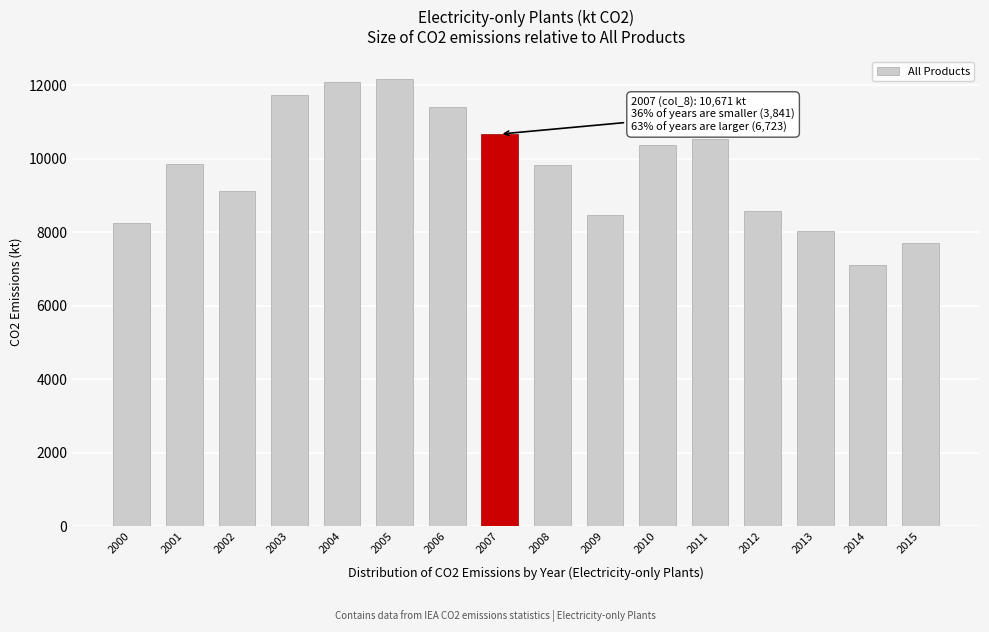

What is the sum of the values at 2013 and 2009?

16495.0